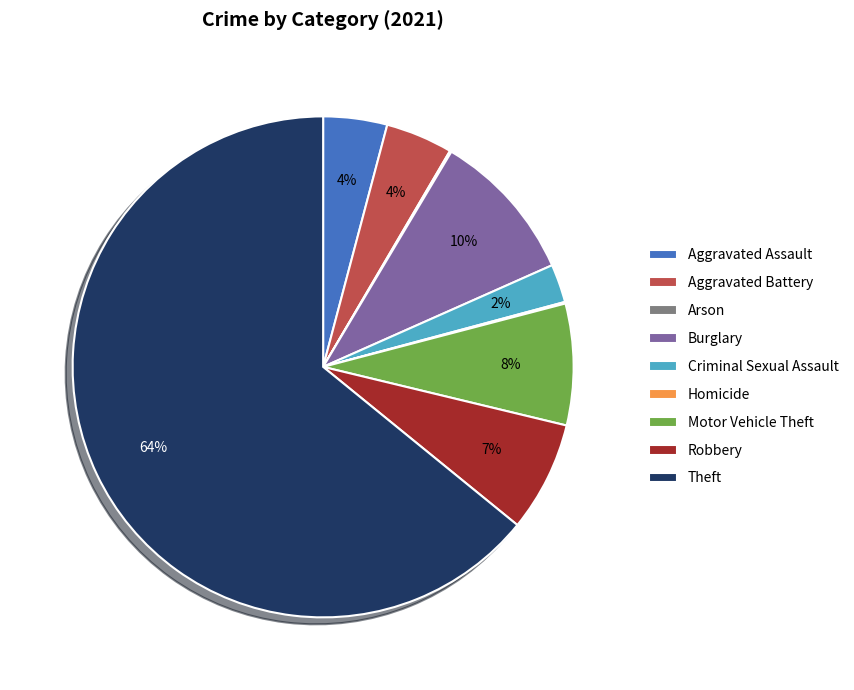

Is it true that Burglary is 1% of the pie?

False